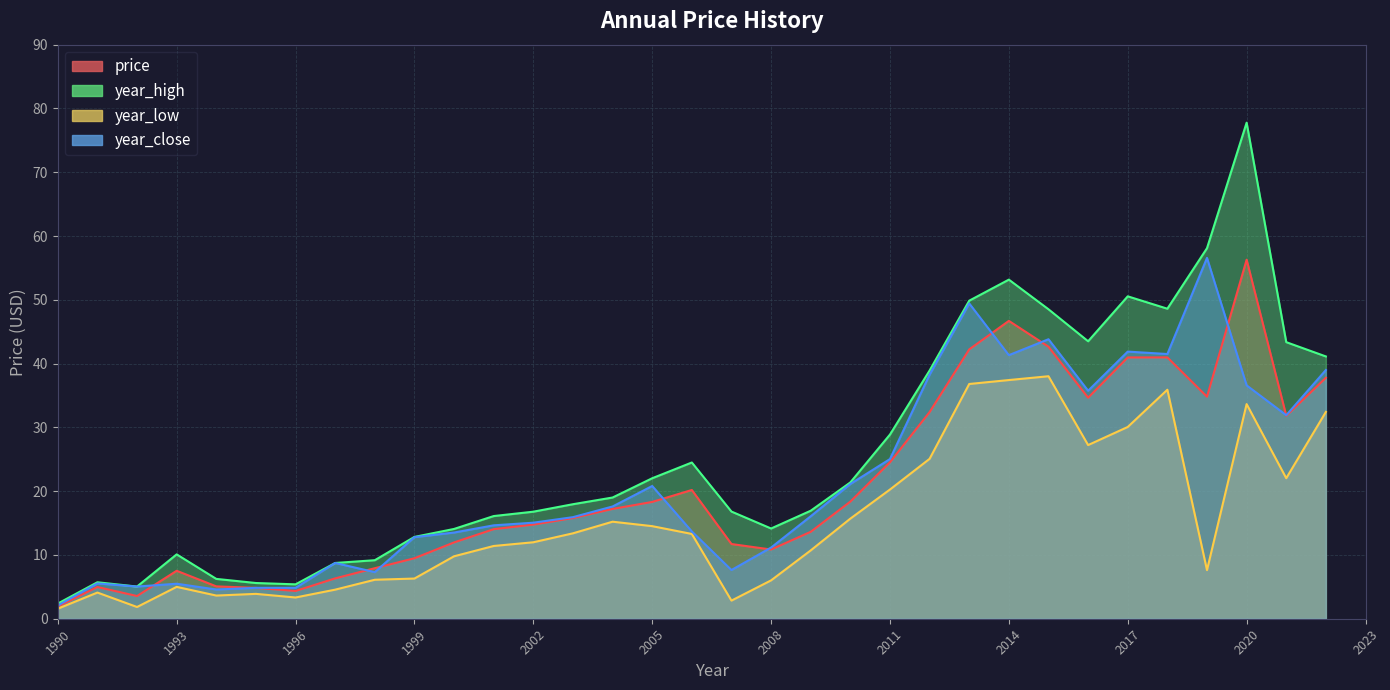

What is the value of the year_high point at the 5th from the left?

6.2